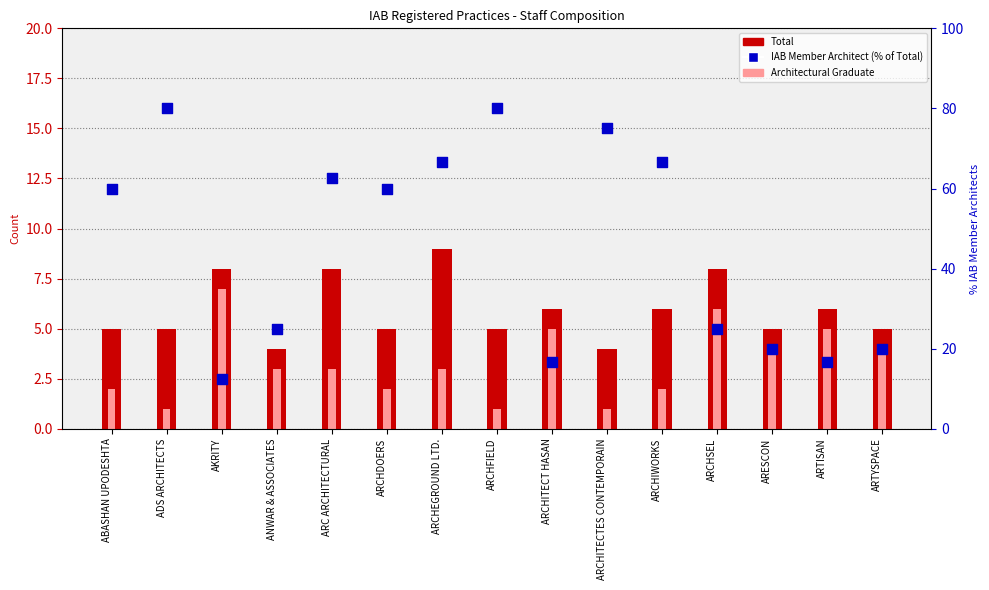

Is the value of IAB Member Architect at ARCHEGROUND LTD. greater than the value of Architectural Graduate at ARCHDOERS?

Yes